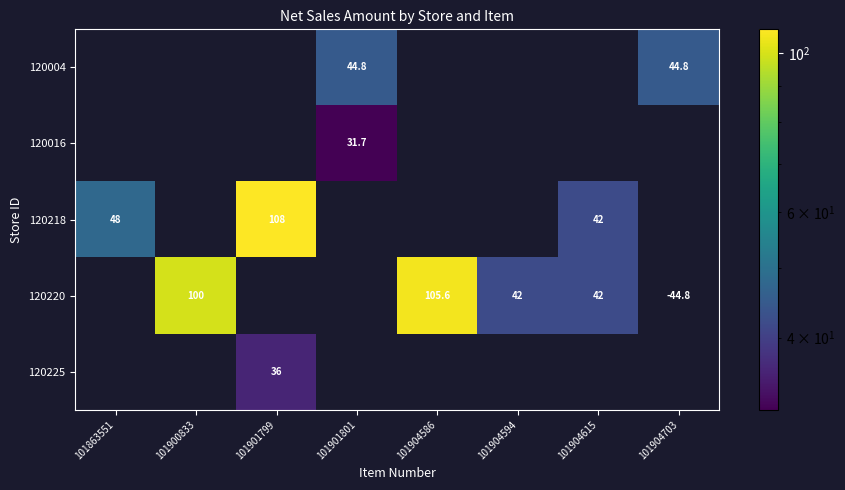

True or false: 120225 has a value of 50.2 at 101901799.

False